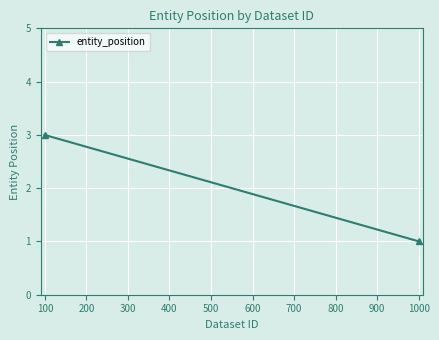

What is the value of the 1st point from the left?

3